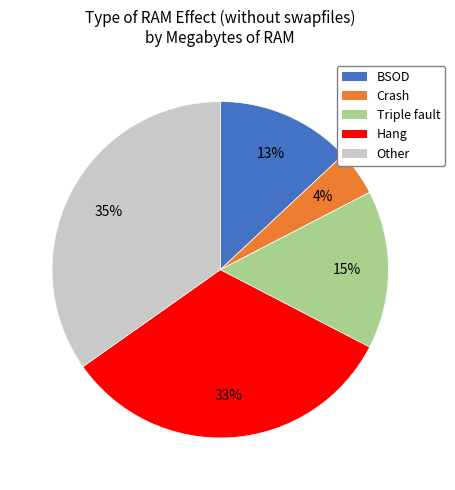

What percentage is the Crash slice, to the nearest percent?

4%